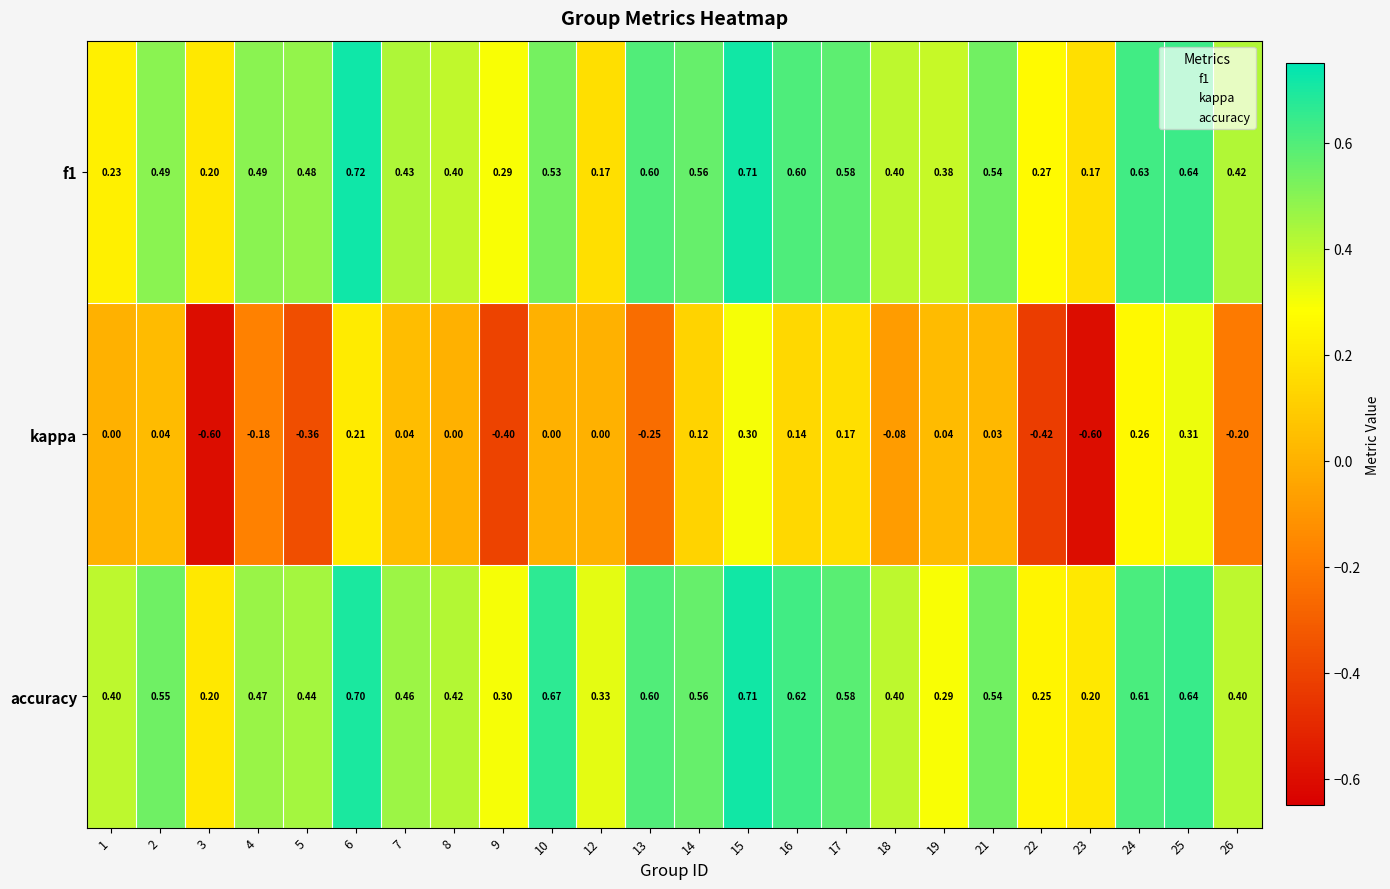

Which series has the largest total across all categories?

accuracy